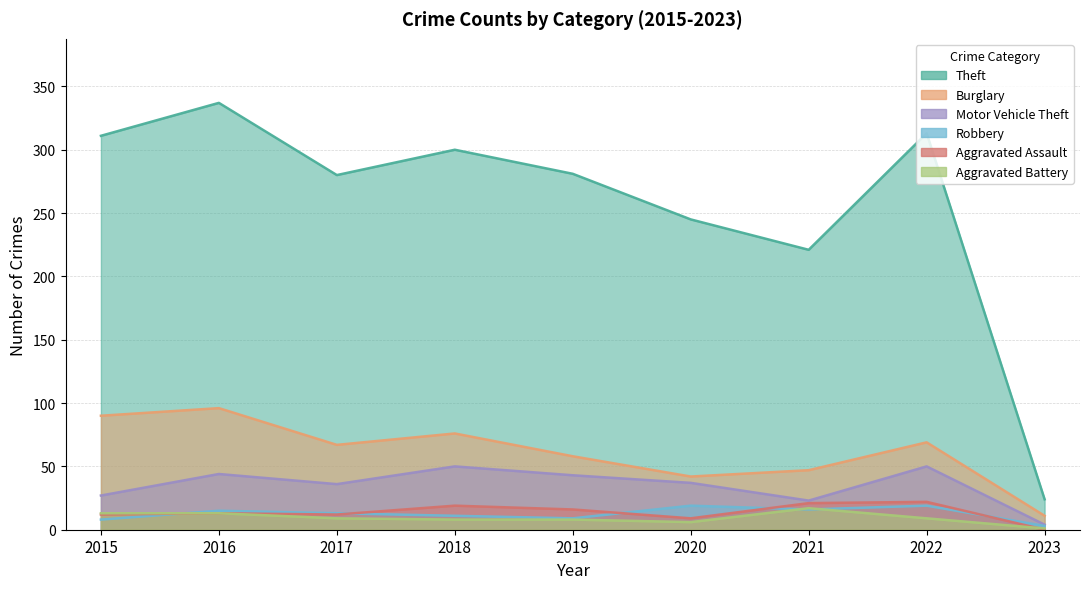

Reading left to right, what are all the values shown in this chart?

Theft: 311	337	280	300	281	245	221	313	24
Burglary: 90	96	67	76	58	42	47	69	11
Motor Vehicle Theft: 27	44	36	50	43	37	23	50	4
Robbery: 8	15	13	11	9	19	16	19	3
Aggravated Assault: 12	13	12	19	16	9	21	22	0
Aggravated Battery: 13	13	9	8	8	6	17	9	1